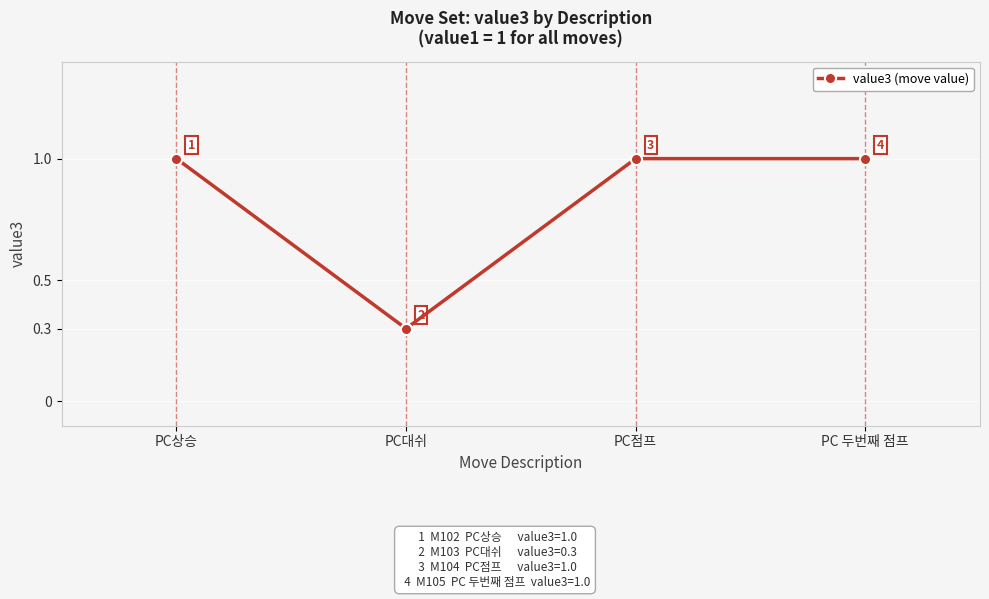

How many series are shown in this chart?

1